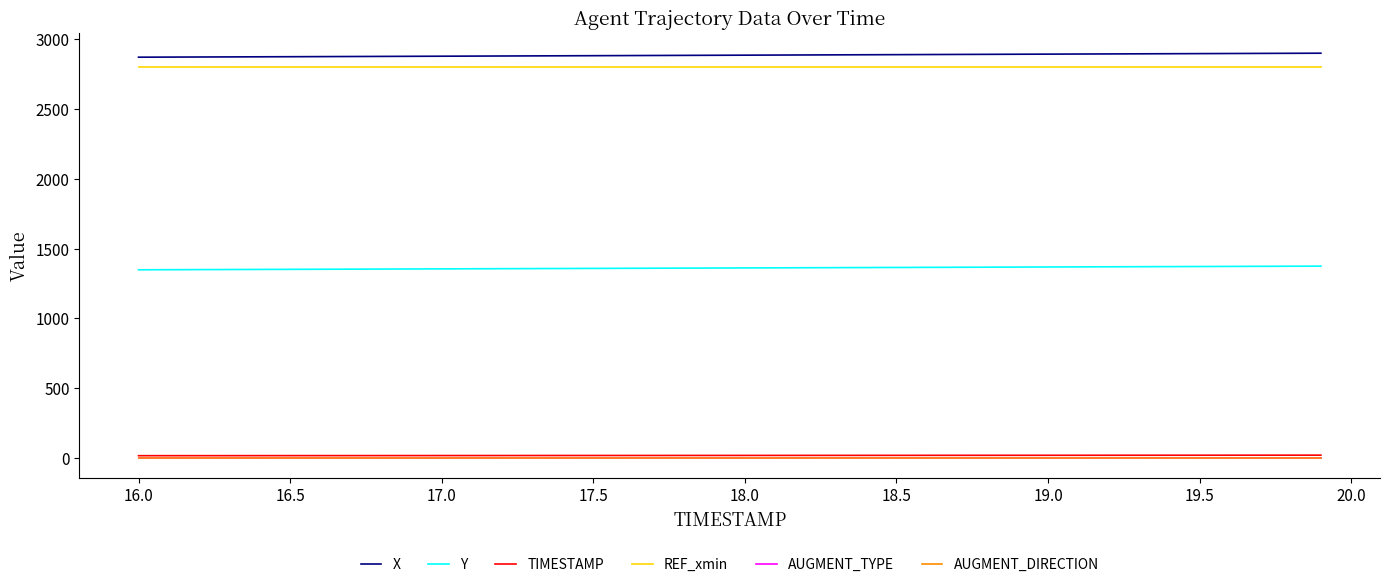

What is the greatest value displayed?

2900.9